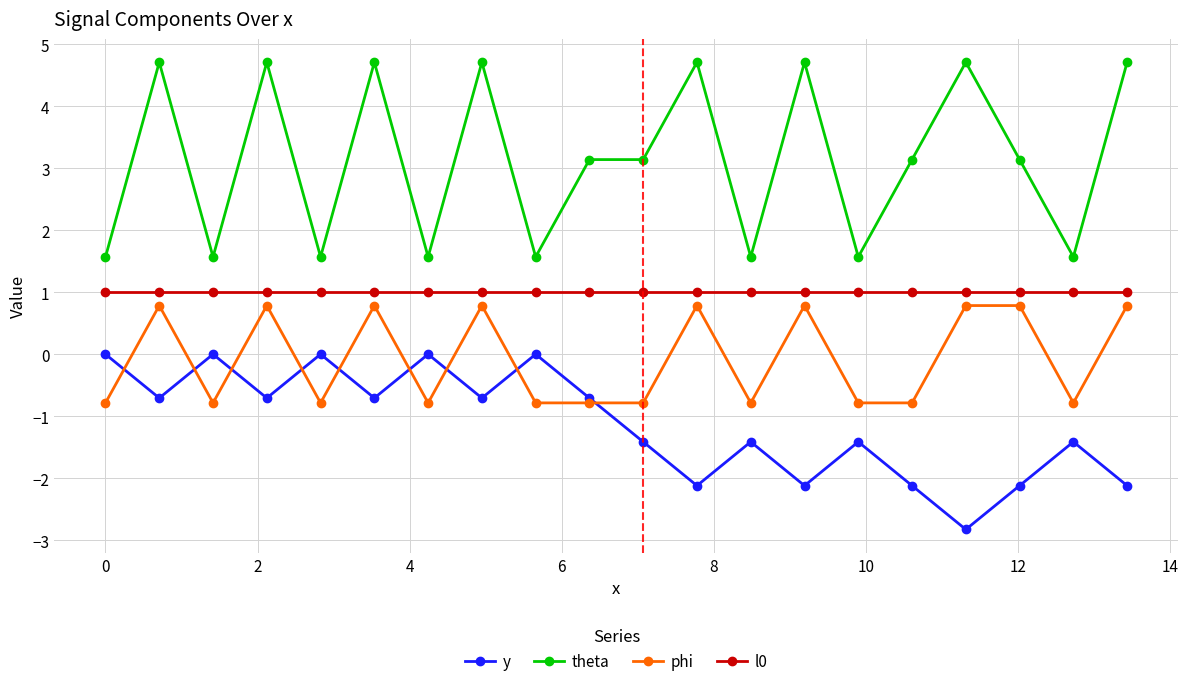

At how many categories does at least one series exceed -2?

20